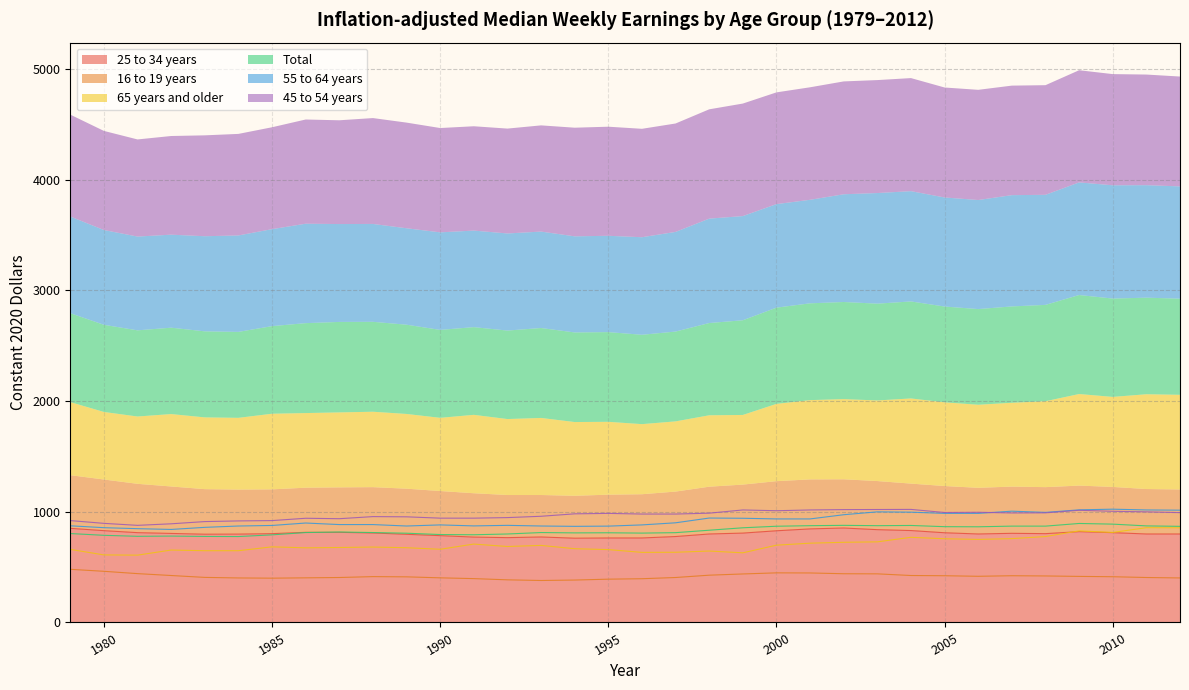

What is the value of the 25 to 34 years point at the 14th from the left?

766